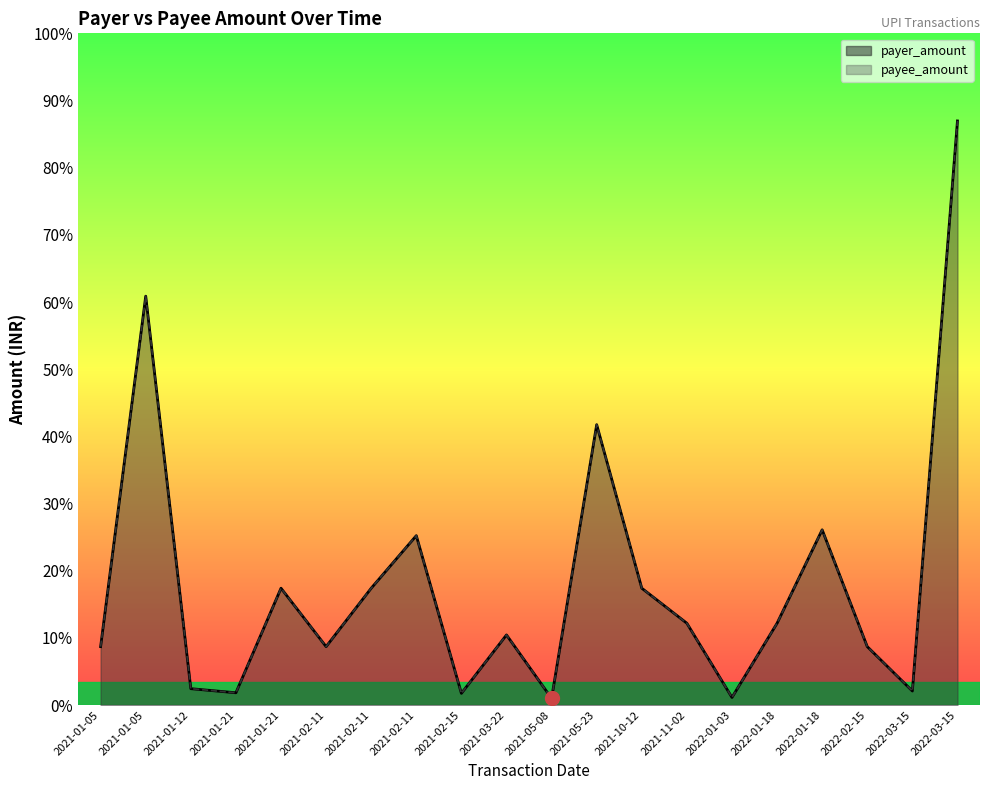

Which series has the widest spread of values?

payer_amount